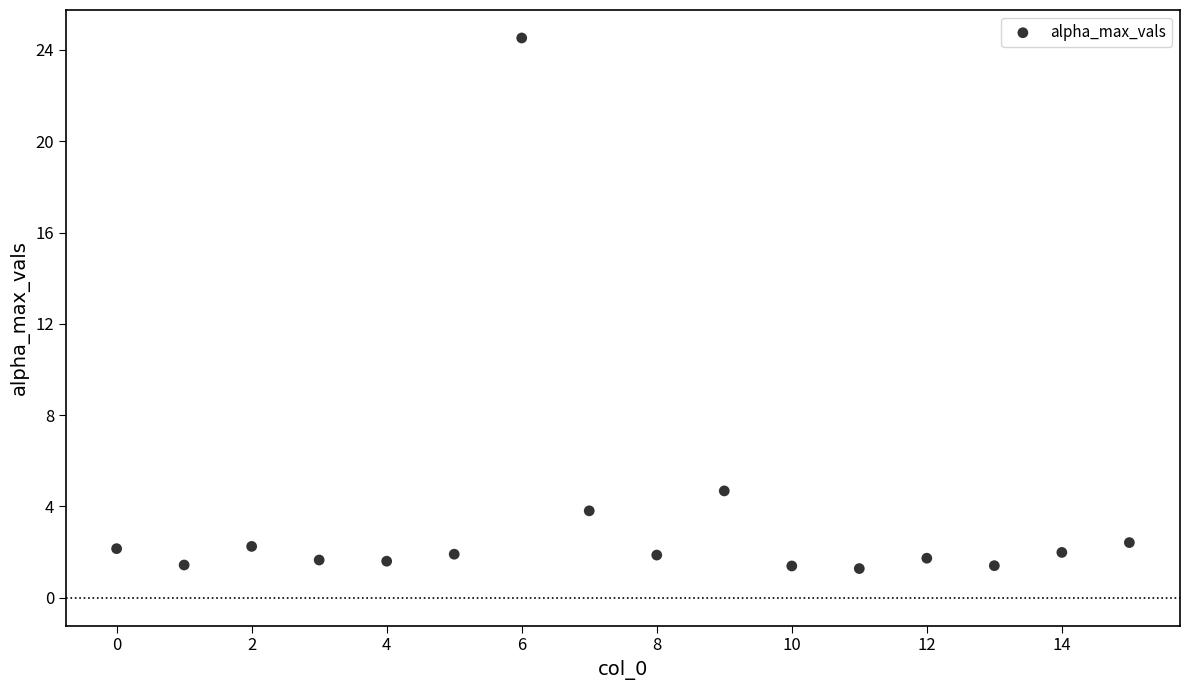

What Y value in the scatter plot is closest to 12?

4.7